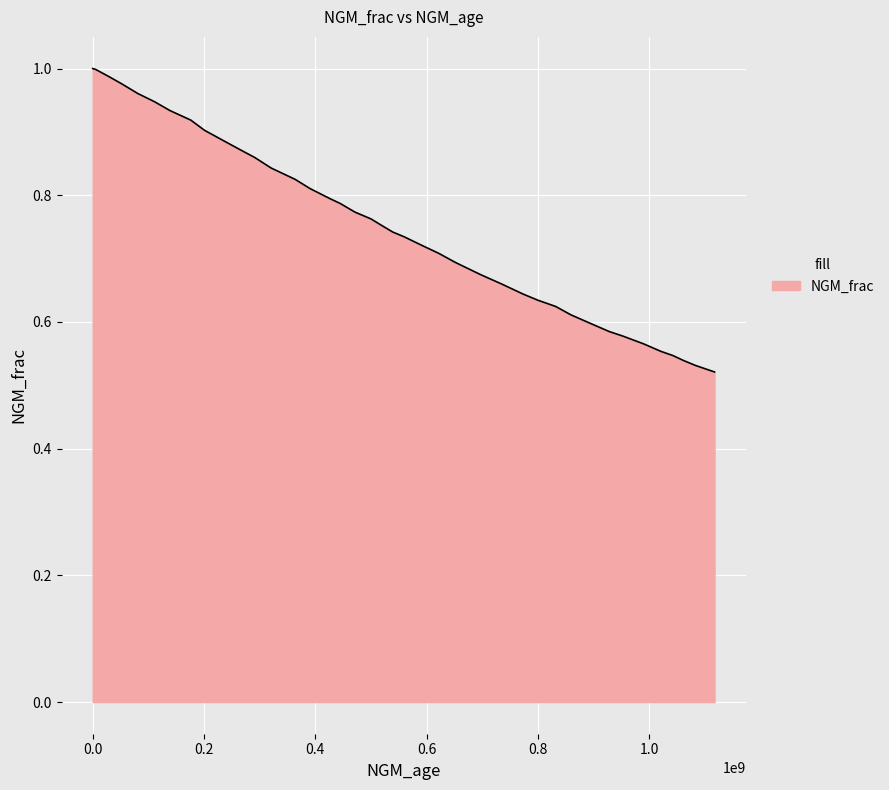

True or false: there are more than 1 points higher than both neighbors.

False